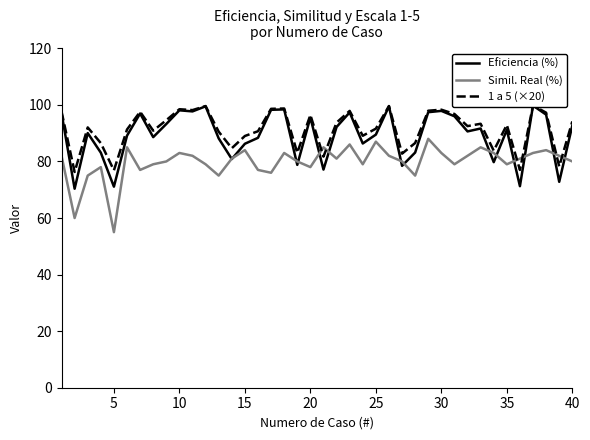

Is this an area chart (filled region under the line)?

No